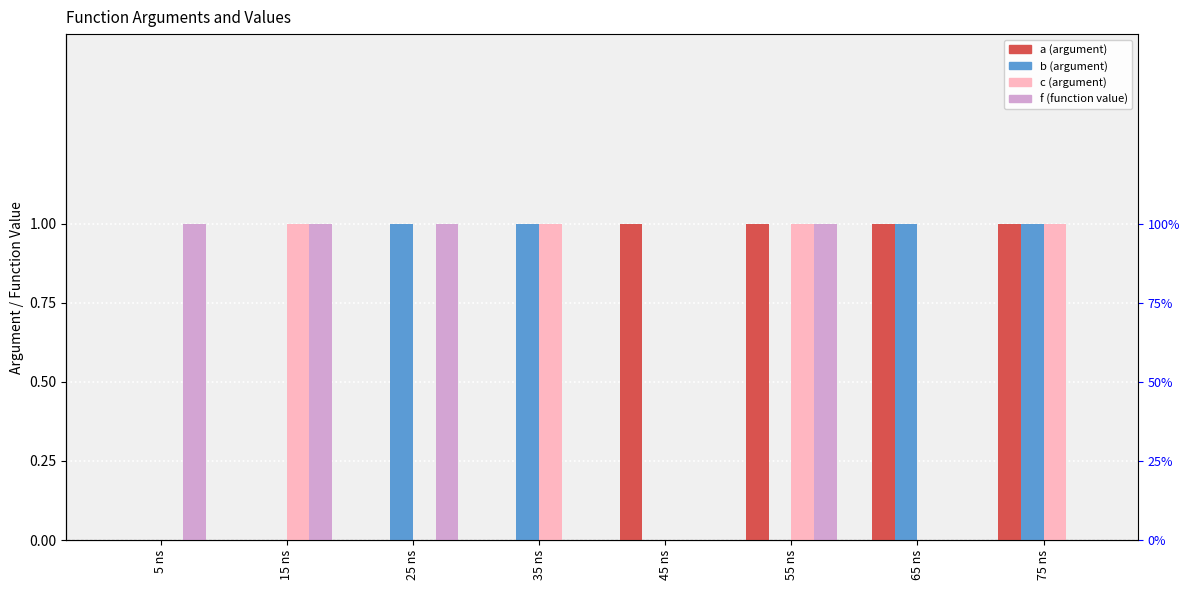

What is the label of the 1st bar from the left?

5 ns